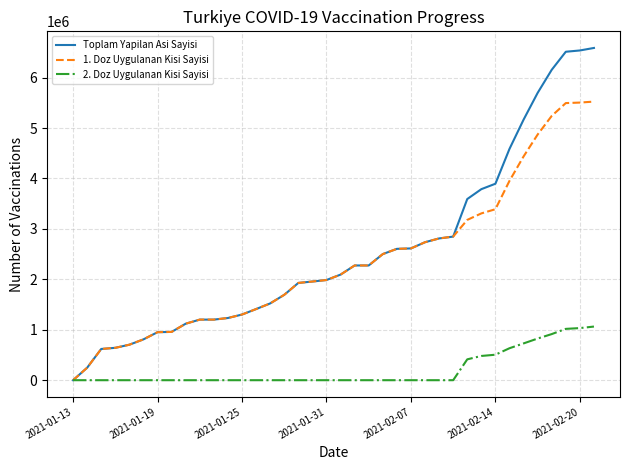

List the series in order of their peak value, highest first.

Toplam Yapilan Asi Sayisi, 1. Doz Uygulanan Kisi Sayisi, 2. Doz Uygulanan Kisi Sayisi